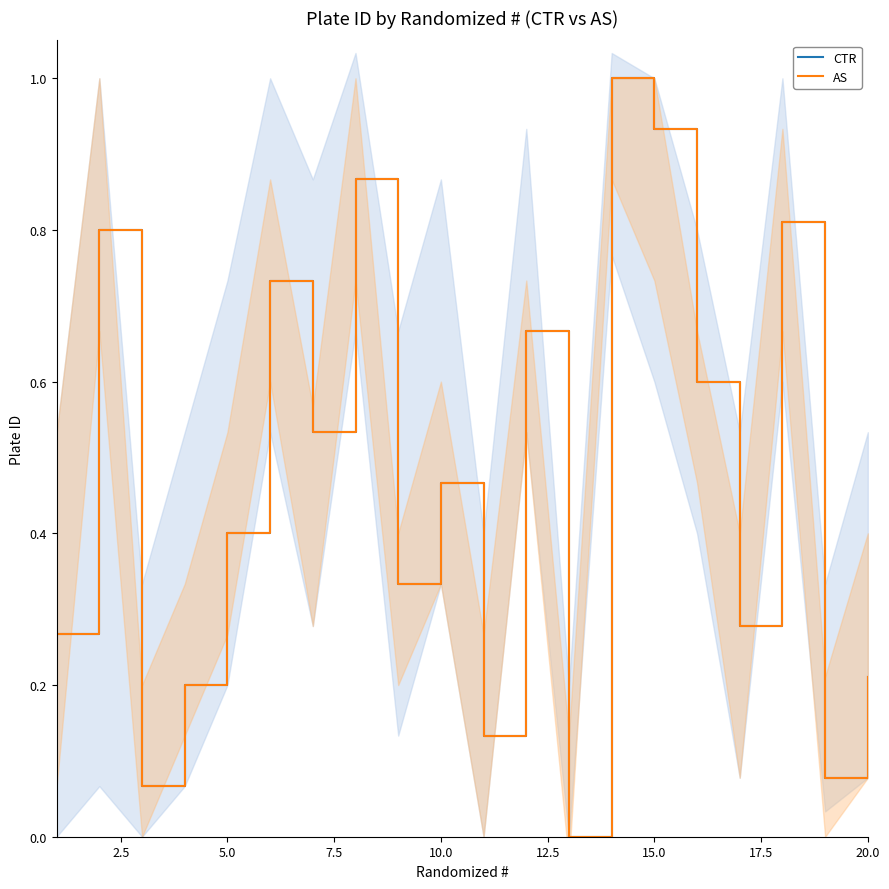

Reading left to right, extract all data points from this chart.

CTR: 0.3	0.8	0.1	0.2	0.4	0.7	0.5	0.9	0.3	0.5	0.1	0.7	0.0	1.0	0.9	0.6	0.3	0.8	0.1	0.2
AS: 0.3	0.8	0.1	0.2	0.4	0.7	0.5	0.9	0.3	0.5	0.1	0.7	0.0	1.0	0.9	0.6	0.3	0.8	0.1	0.2